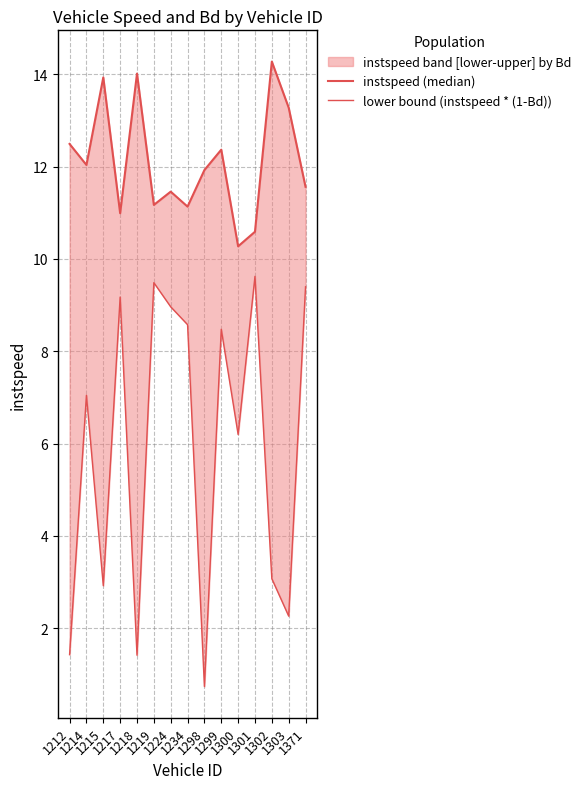

List the series in order of their peak value, lowest first.

lower bound (instspeed * (1-Bd)), instspeed (median)